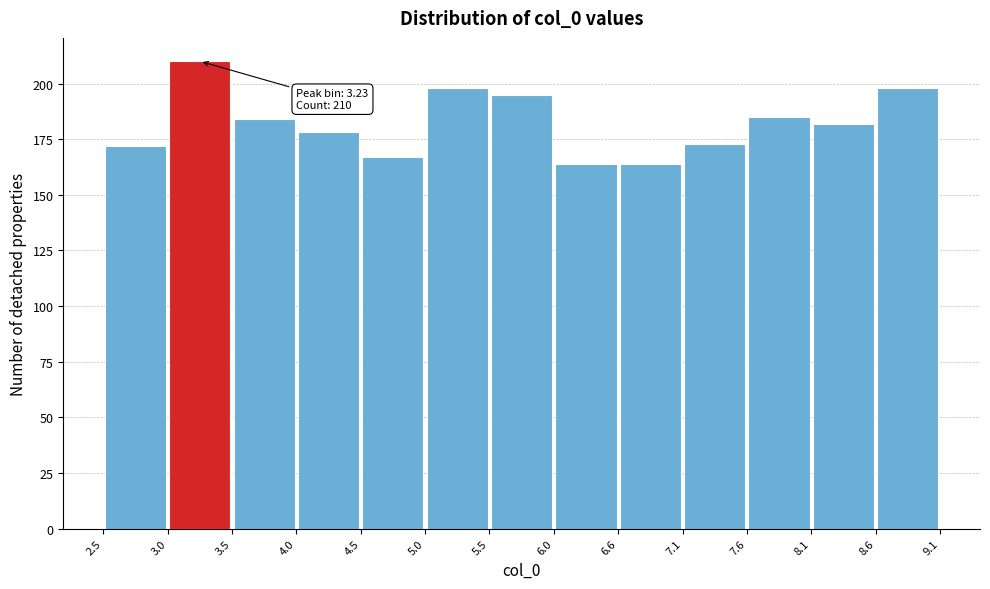

Over which range of the x-axis is the bar tallest?

3.0 to 3.5